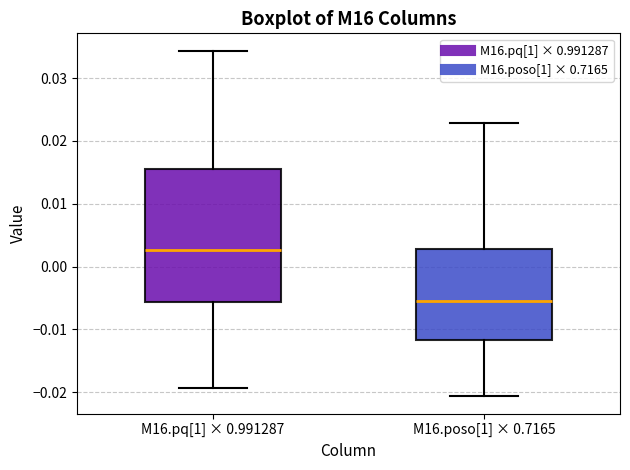

Where does the lower whisker of the box for M16.poso[1] × 0.7165 end on the y-axis? The values are not printed on the chart, so give them approximately, as read against the axis.

-0.021